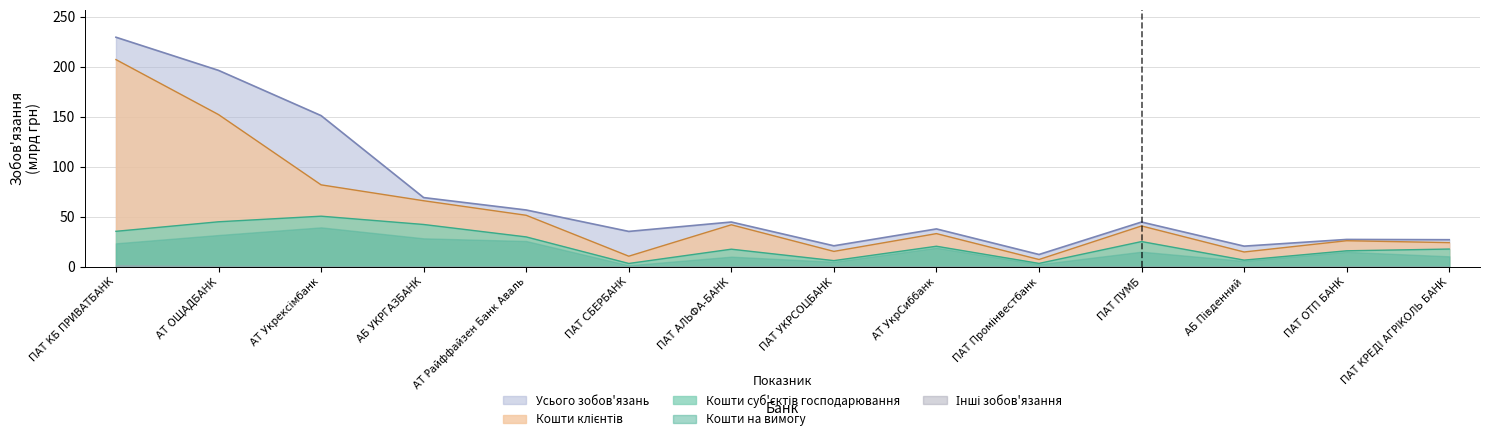

Where is the first local maximum for Усього зобов'язань?

ПАТ АЛЬФА-БАНК